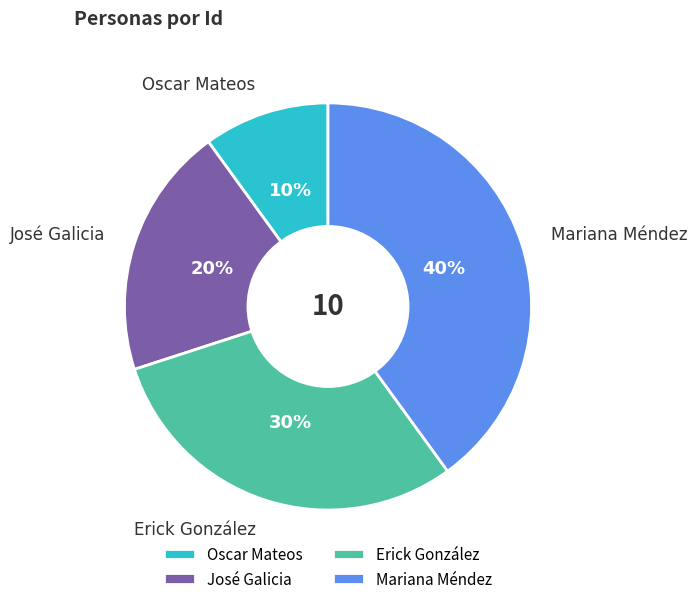

Do Mariana Méndez and José Galicia together represent more than half of the pie?

Yes